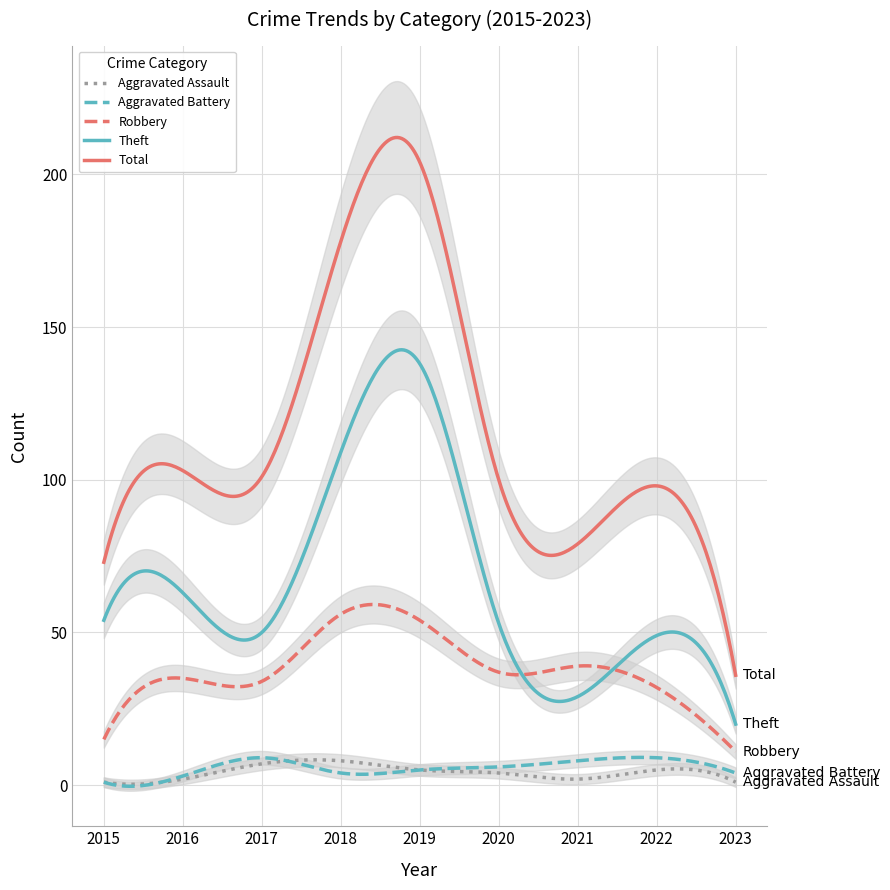

True or false: Aggravated Assault and Robbery intersect in this chart.

False